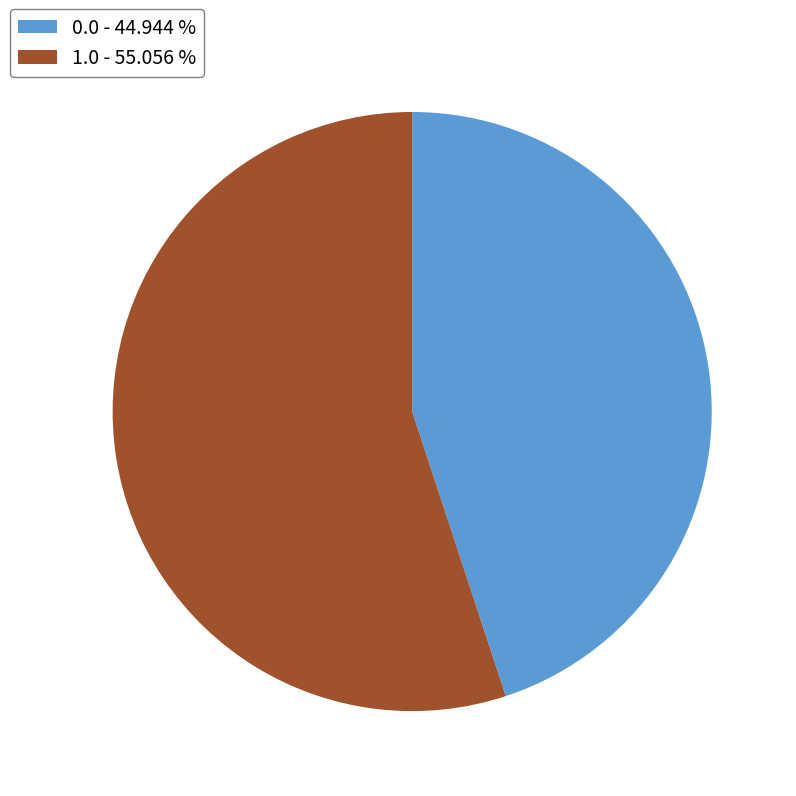

Is the sum of 0.0 and 1.0 greater than half?

Yes